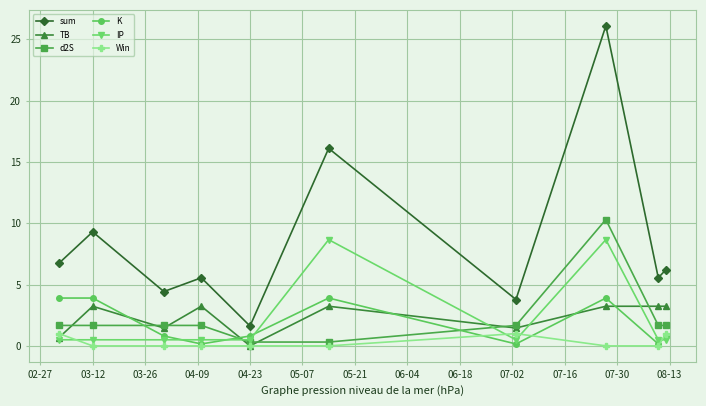

Which series has the largest total across all categories?

sum